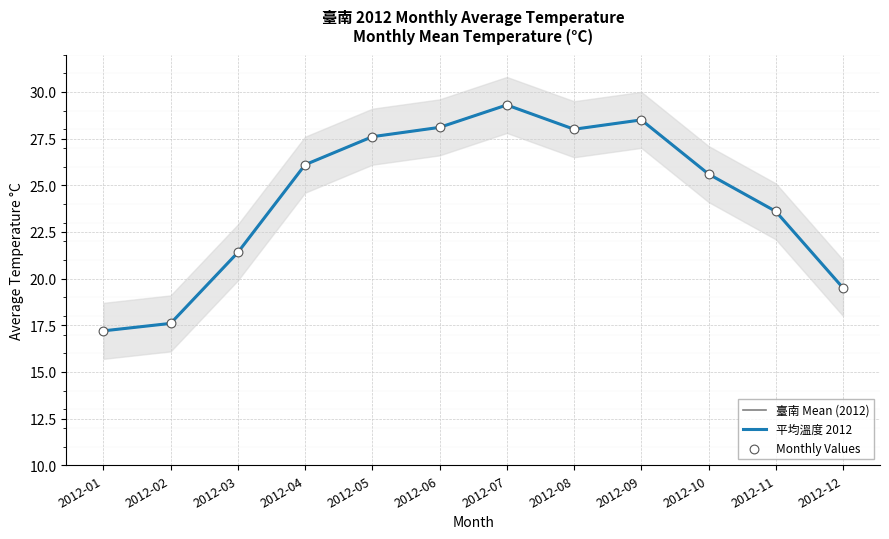

Which series has the largest Y range (max minus min)?

臺南 Mean (2012)